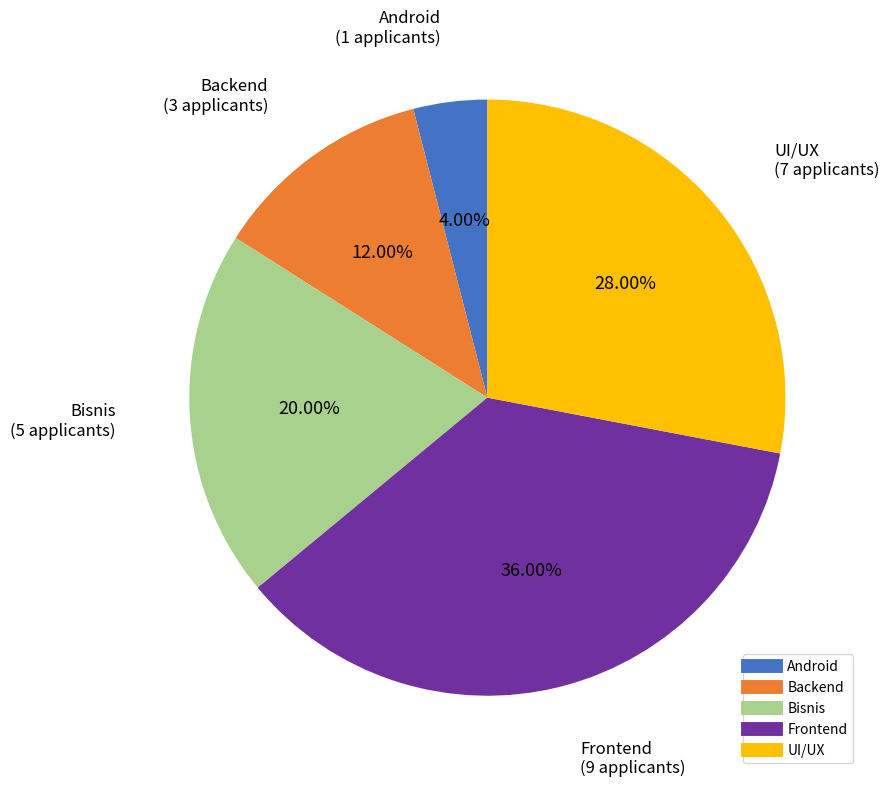

Count the number of slices in the pie.

5